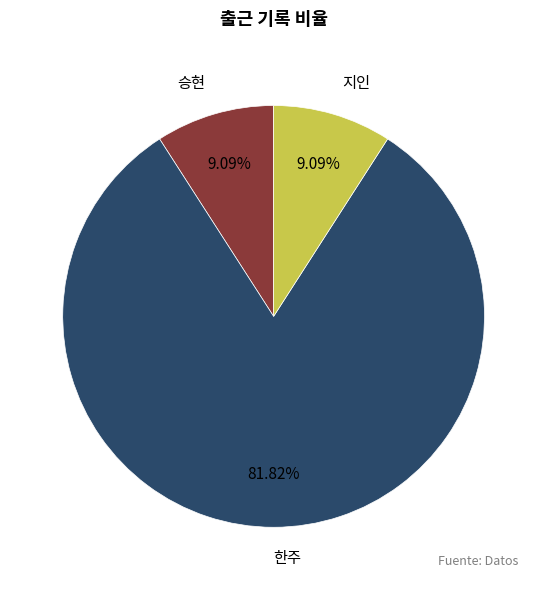

How many segments does this pie chart have?

3